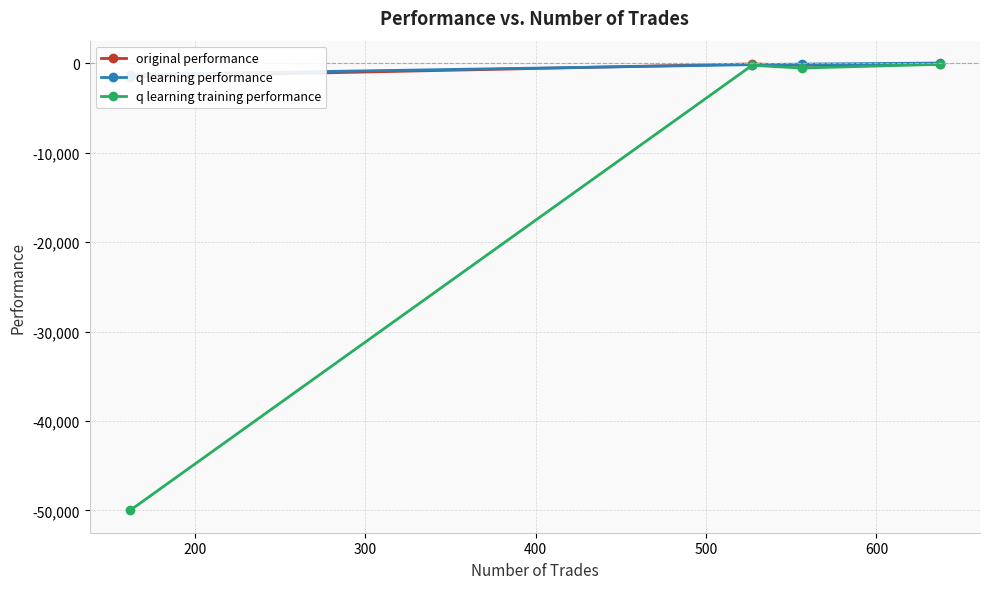

What is the spread (max minus min) of values at 200?

436.4